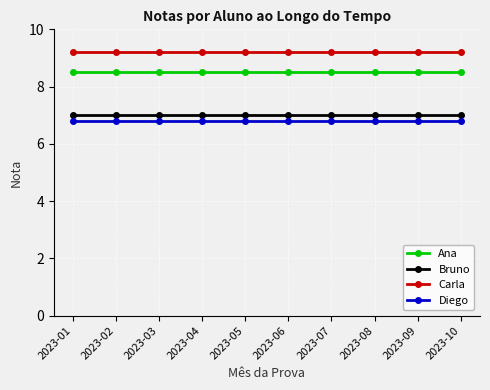

What is the greatest value displayed?

9.2